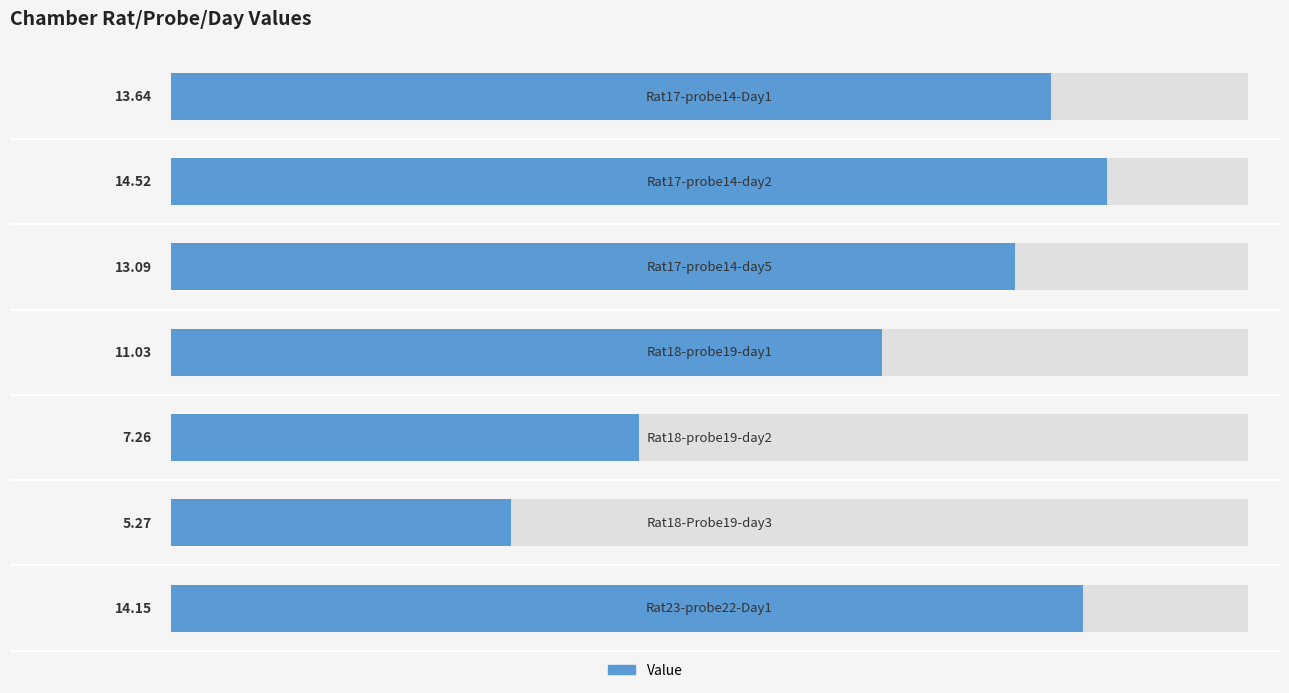

How many bars are there in total?

7